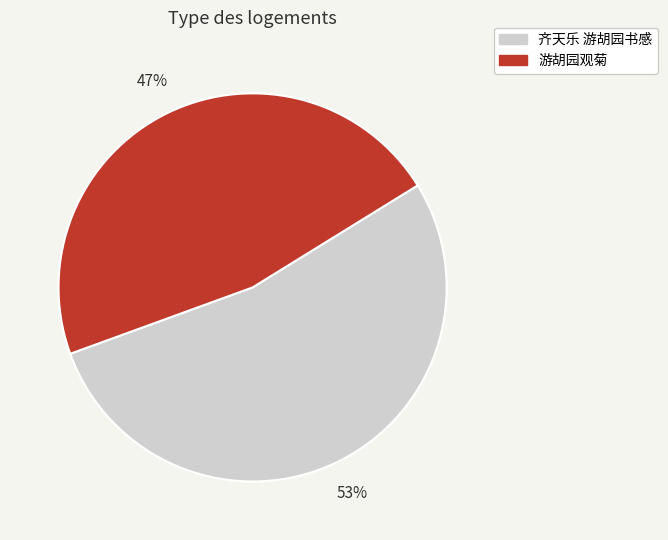

Is there a majority slice in this chart?

Yes